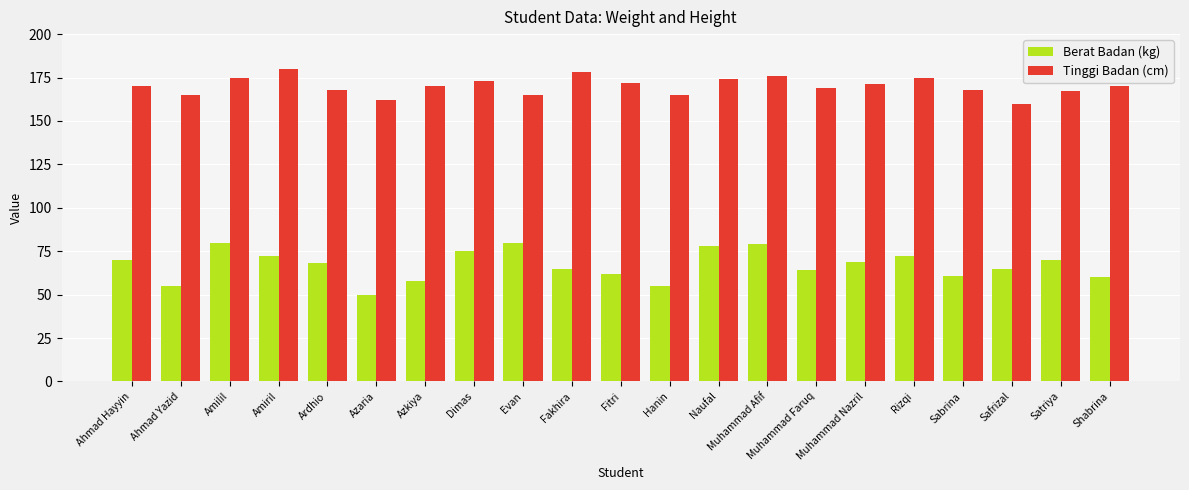

Which series has the largest total across all categories?

Tinggi Badan (cm)